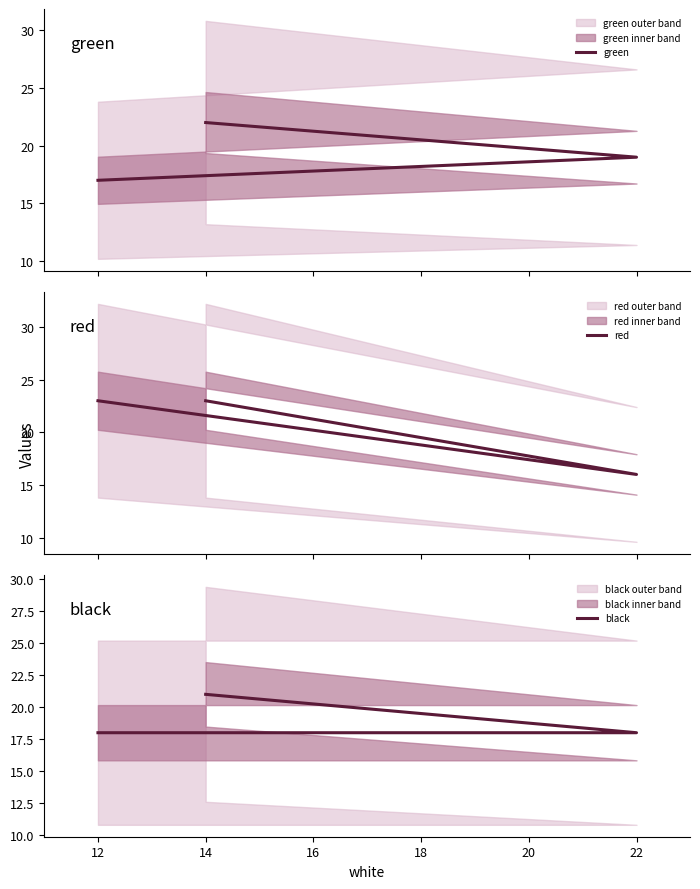

Count the number of data series in this chart.

3